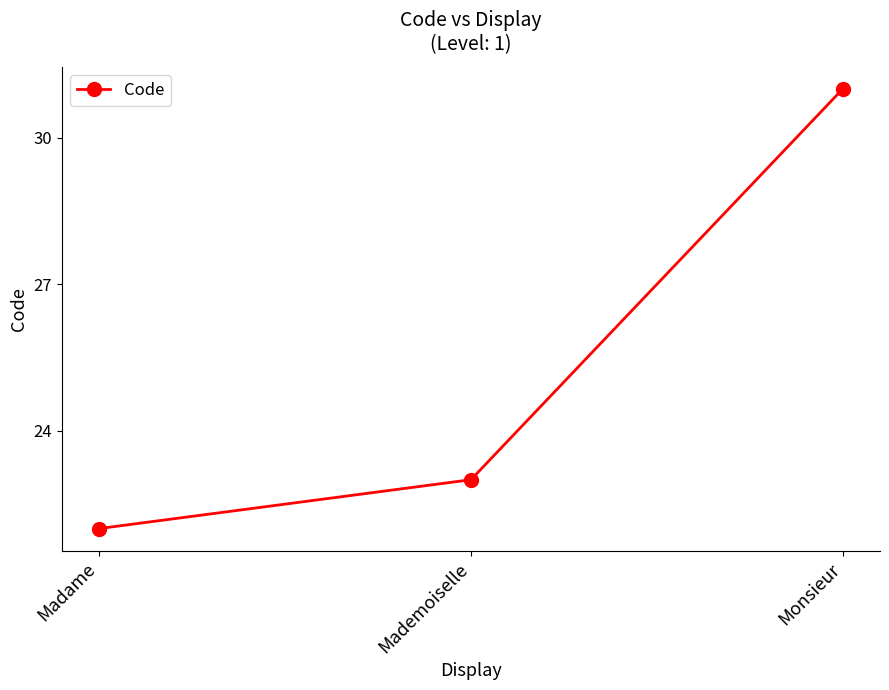

Between Madame and Monsieur, which is larger?

Monsieur